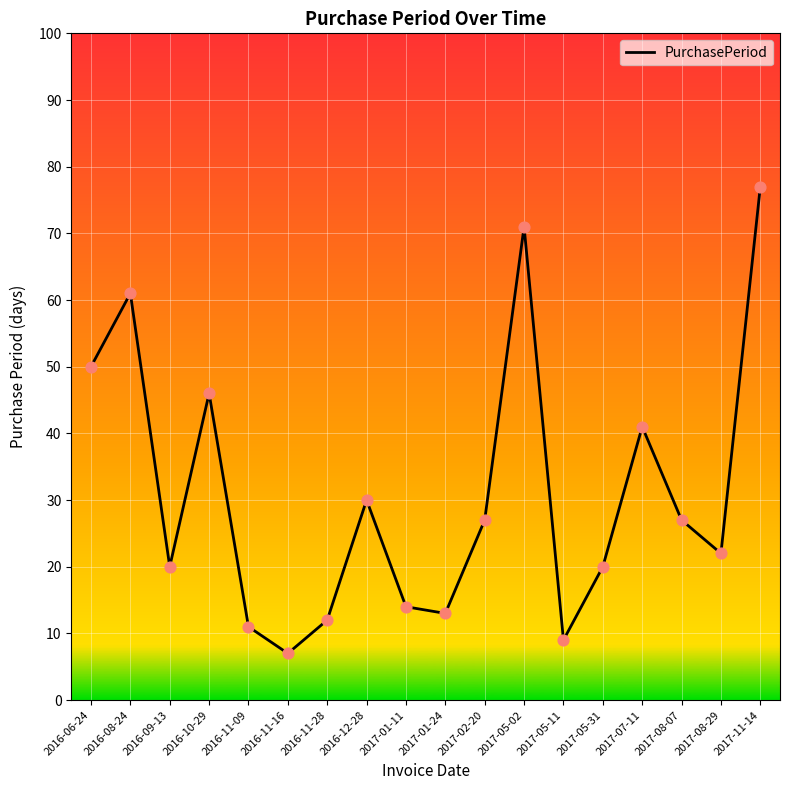

What is the change in value from 2016-09-13 to 2017-01-11?

-6